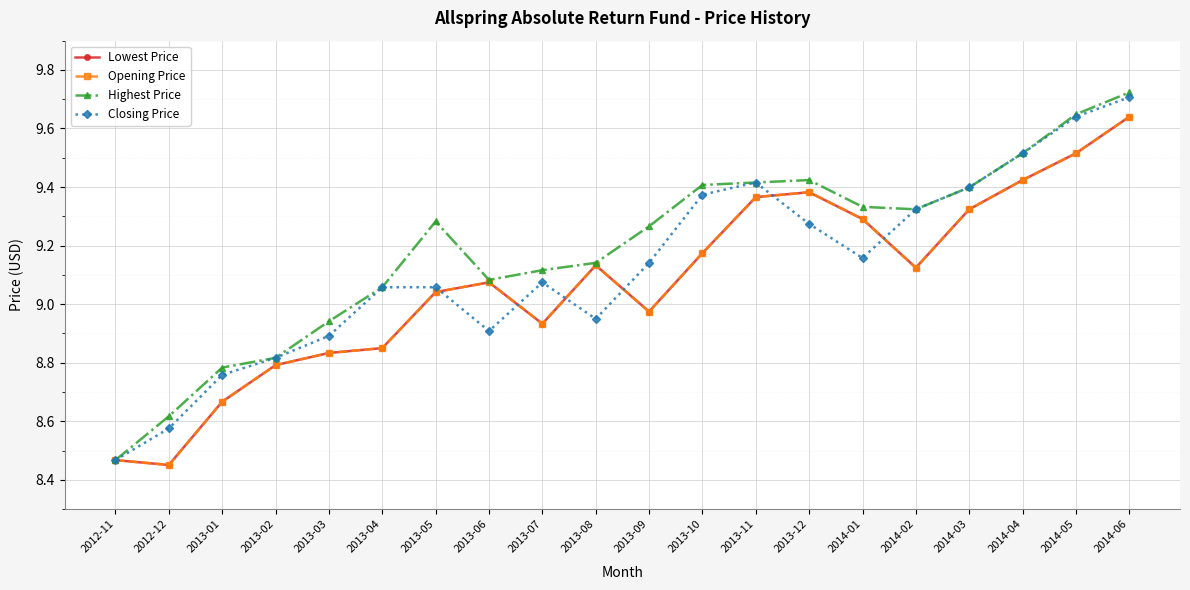

Reading right to left, extract all data points from this chart.

Lowest Price: 2014-06=9.6	2014-05=9.5	2014-04=9.4	2014-03=9.3	2014-02=9.1	2014-01=9.3	2013-12=9.4	2013-11=9.4	2013-10=9.2	2013-09=9.0	2013-08=9.1	2013-07=8.9	2013-06=9.1	2013-05=9.0	2013-04=8.8	2013-03=8.8	2013-02=8.8	2013-01=8.7	2012-12=8.5	2012-11=8.5
Opening Price: 2014-06=9.6	2014-05=9.5	2014-04=9.4	2014-03=9.3	2014-02=9.1	2014-01=9.3	2013-12=9.4	2013-11=9.4	2013-10=9.2	2013-09=9.0	2013-08=9.1	2013-07=8.9	2013-06=9.1	2013-05=9.0	2013-04=8.8	2013-03=8.8	2013-02=8.8	2013-01=8.7	2012-12=8.5	2012-11=8.5
Highest Price: 2014-06=9.7	2014-05=9.6	2014-04=9.5	2014-03=9.4	2014-02=9.3	2014-01=9.3	2013-12=9.4	2013-11=9.4	2013-10=9.4	2013-09=9.3	2013-08=9.1	2013-07=9.1	2013-06=9.1	2013-05=9.3	2013-04=9.1	2013-03=8.9	2013-02=8.8	2013-01=8.8	2012-12=8.6	2012-11=8.5
Closing Price: 2014-06=9.7	2014-05=9.6	2014-04=9.5	2014-03=9.4	2014-02=9.3	2014-01=9.2	2013-12=9.3	2013-11=9.4	2013-10=9.4	2013-09=9.1	2013-08=8.9	2013-07=9.1	2013-06=8.9	2013-05=9.1	2013-04=9.1	2013-03=8.9	2013-02=8.8	2013-01=8.8	2012-12=8.6	2012-11=8.5